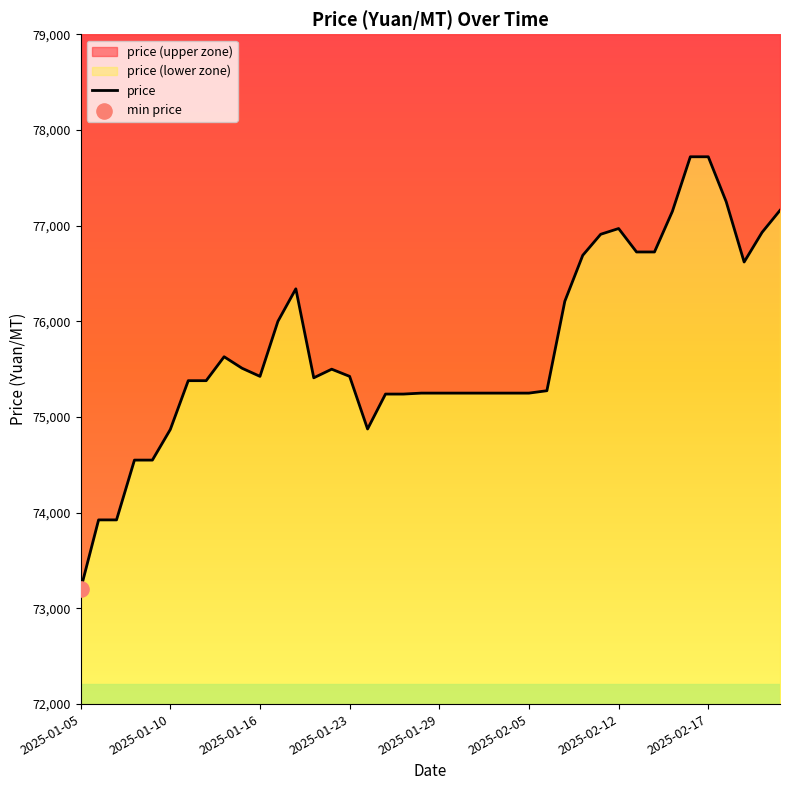

Approximately how many times larger is the value at 33 compared to 2025-01-29?

1.0